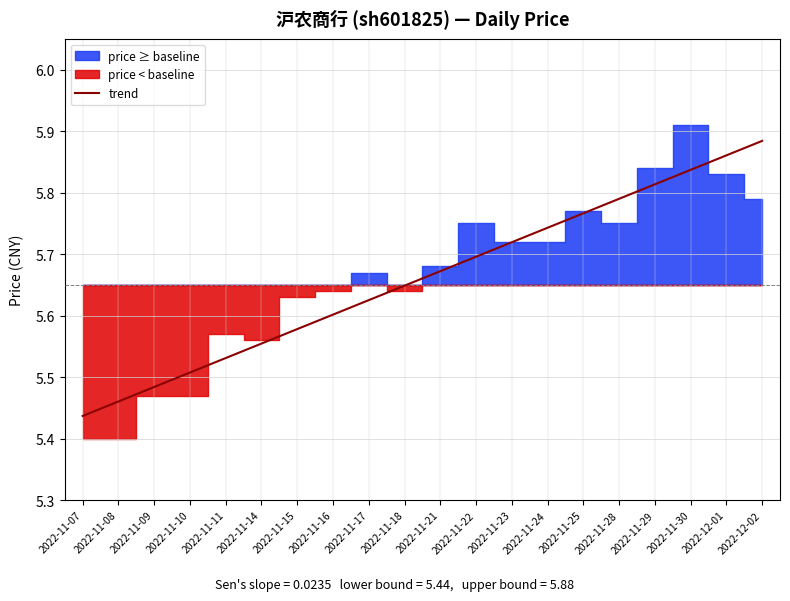

List the labels in order of value, smallest first.

2022-11-07, 2022-11-08, 2022-11-09, 2022-11-10, 2022-11-14, 2022-11-11, 2022-11-15, 2022-11-16, 2022-11-18, 2022-11-17, 2022-11-21, 2022-11-23, 2022-11-24, 2022-11-22, 2022-11-28, 2022-11-25, 2022-12-02, 2022-12-01, 2022-11-29, 2022-11-30